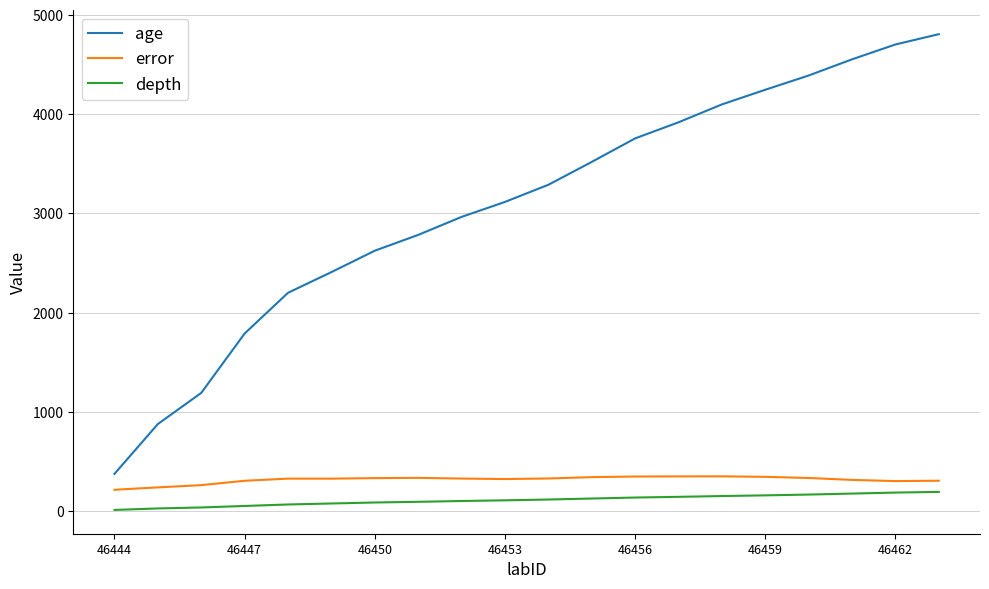

Which series has the largest total across all categories?

age